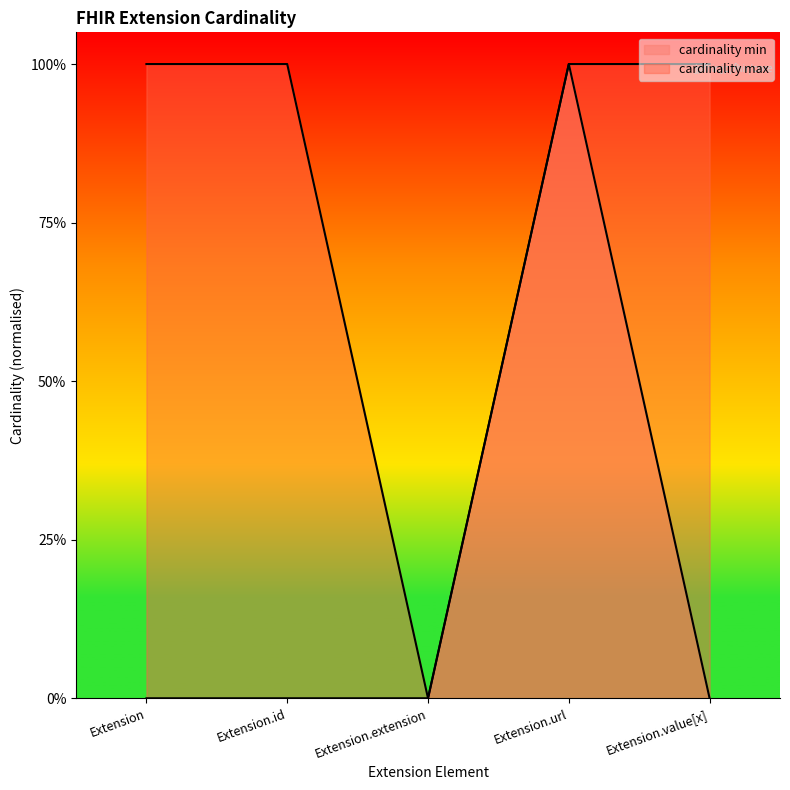

True or false: max and min intersect in this chart.

False